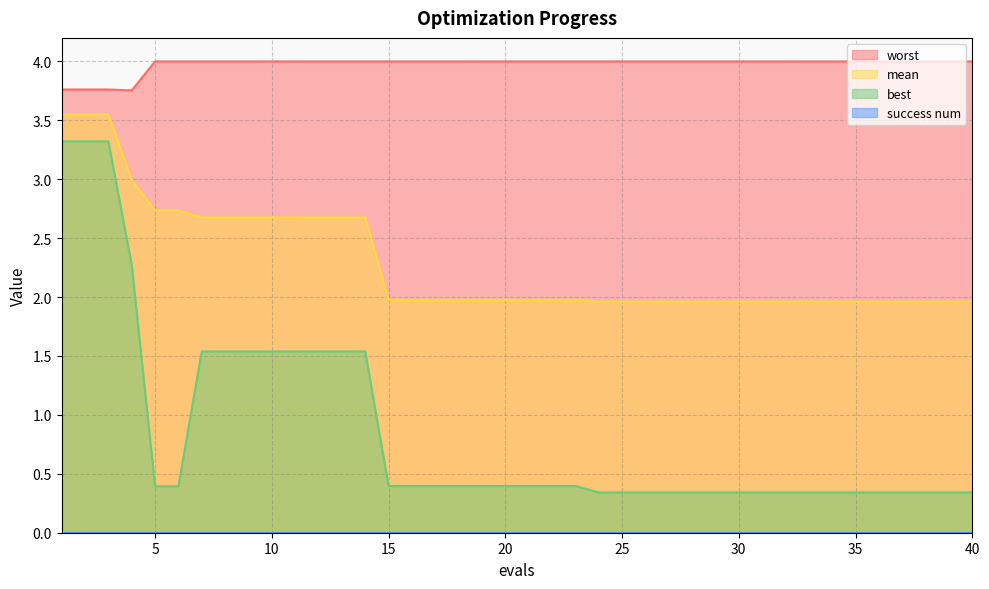

The value of best at 16 is 0.5. True or false?

False